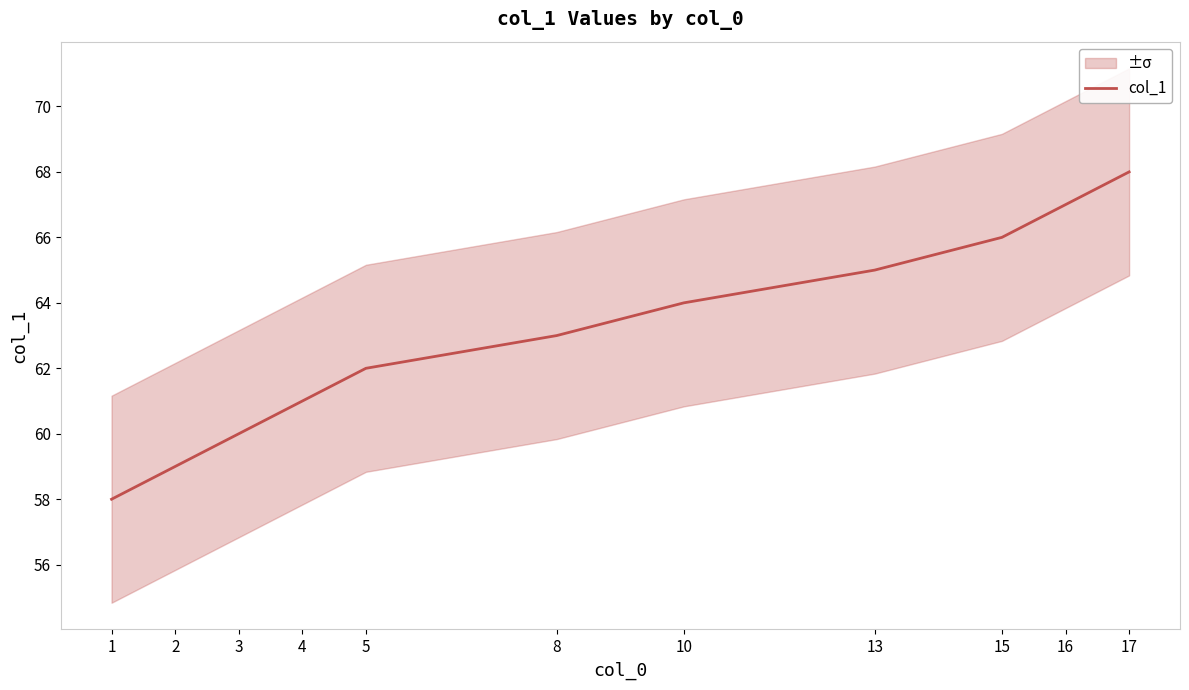

List the labels in order of value, smallest first.

1, 2, 3, 4, 5, 8, 10, 13, 15, 16, 17